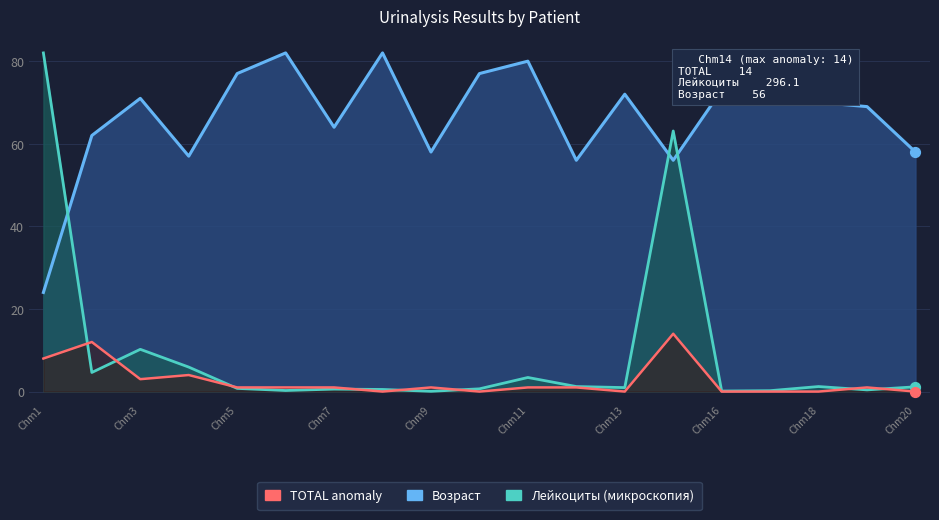

Is the value of Возраст at Chm8 greater than the value of TOTAL anomaly at Chm7?

Yes